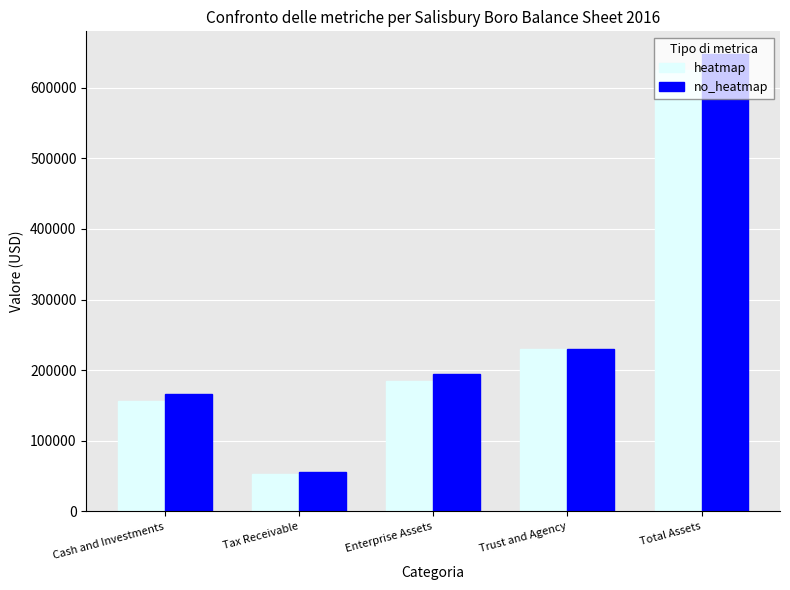

What is the difference between the second highest and minimum values in the heatmap series?

177324